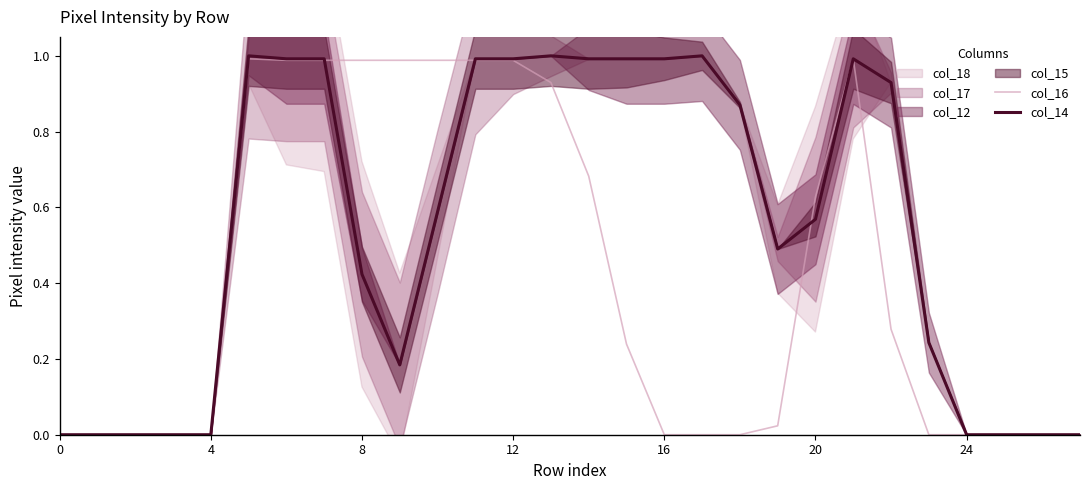

The col_14 series shows 0.0 at 0. True or false?

True